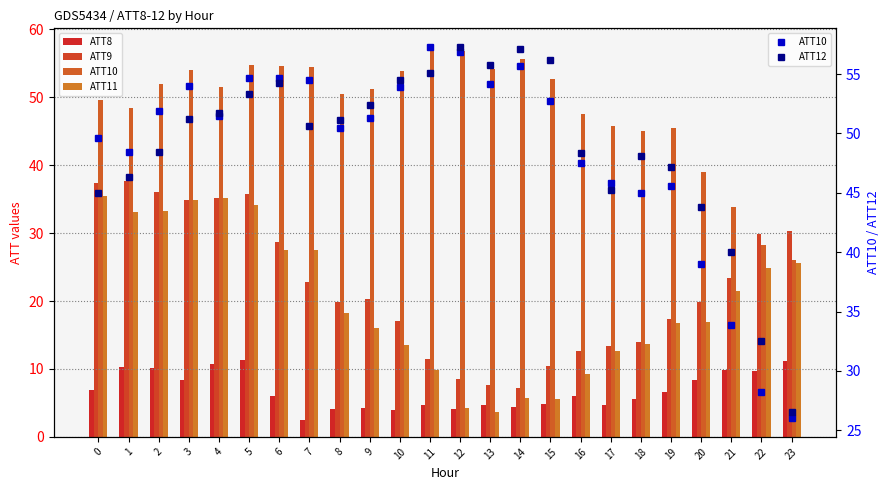

Reading left to right, extract all data points from this chart.

ATT8: 0=6.8	1=10.3	2=10.1	3=8.4	4=10.7	5=11.4	6=6.0	7=2.5	8=4.0	9=4.3	10=4.0	11=4.7	12=4.1	13=4.7	14=4.5	15=4.8	16=6.0	17=4.6	18=5.6	19=6.5	20=8.4	21=9.9	22=9.8	23=11.2
ATT9: 0=37.4	1=37.6	2=36.1	3=34.9	4=35.2	5=35.7	6=28.7	7=22.8	8=19.9	9=20.3	10=17.0	11=11.5	12=8.5	13=7.6	14=7.3	15=10.4	16=12.6	17=13.4	18=13.9	19=17.4	20=19.8	21=23.3	22=29.9	23=30.4
ATT10: 0=49.6	1=48.4	2=51.9	3=54.0	4=51.5	5=54.7	6=54.6	7=54.5	8=50.5	9=51.3	10=53.9	11=57.3	12=56.8	13=54.2	14=55.7	15=52.7	16=47.5	17=45.8	18=45.0	19=45.5	20=39.0	21=33.9	22=28.2	23=26.0
ATT11: 0=35.5	1=33.0	2=33.3	3=34.9	4=35.1	5=34.2	6=27.5	7=27.5	8=18.2	9=16.1	10=13.5	11=9.9	12=4.2	13=3.7	14=5.7	15=5.5	16=9.2	17=12.6	18=13.7	19=16.8	20=16.9	21=21.5	22=24.8	23=25.6
ATT12: 0=45.0	1=46.4	2=48.4	3=51.2	4=51.7	5=53.3	6=54.2	7=50.6	8=51.1	9=52.4	10=54.5	11=55.1	12=57.2	13=55.7	14=57.1	15=56.2	16=48.3	17=45.2	18=48.1	19=47.2	20=43.8	21=40.0	22=32.5	23=26.6